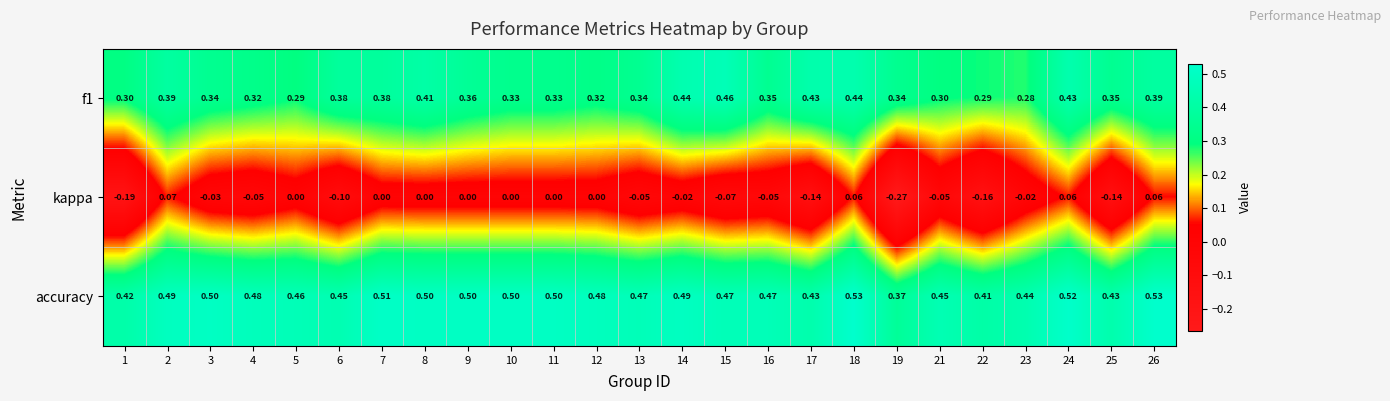

Which series has the widest spread of values?

kappa